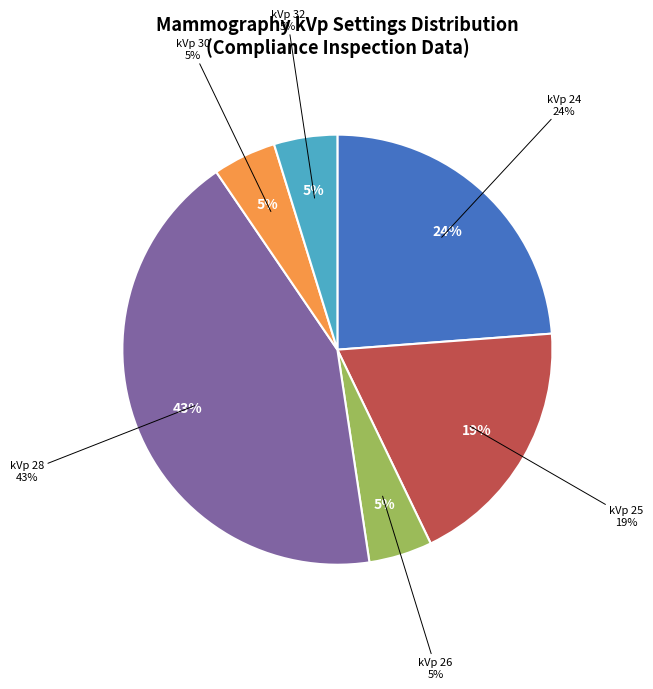

What portion of the pie excludes kVp 24?

76.2%